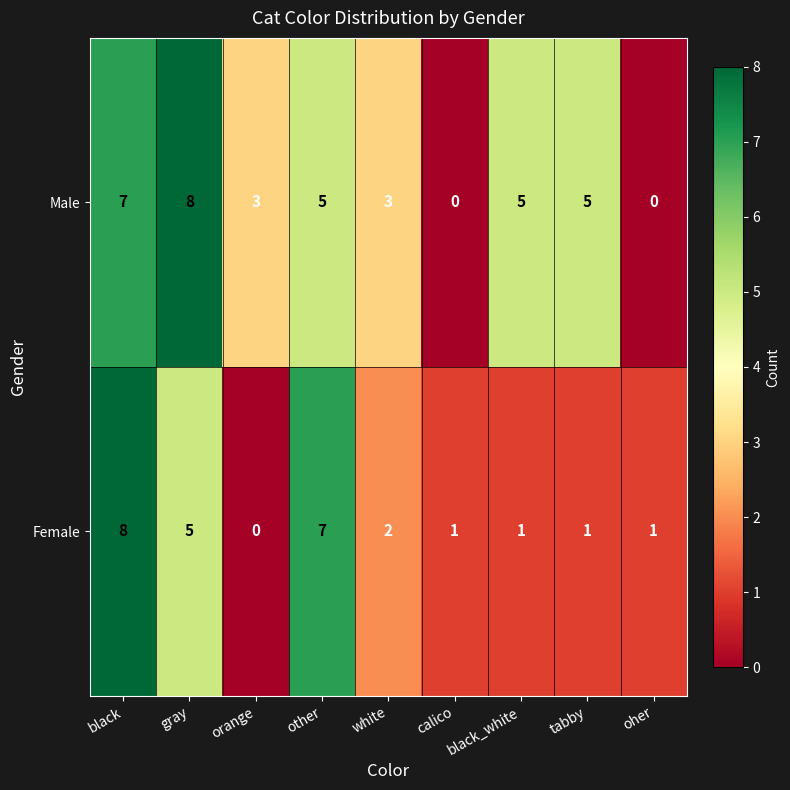

Rank the series at other from highest to lowest value.

Female, Male